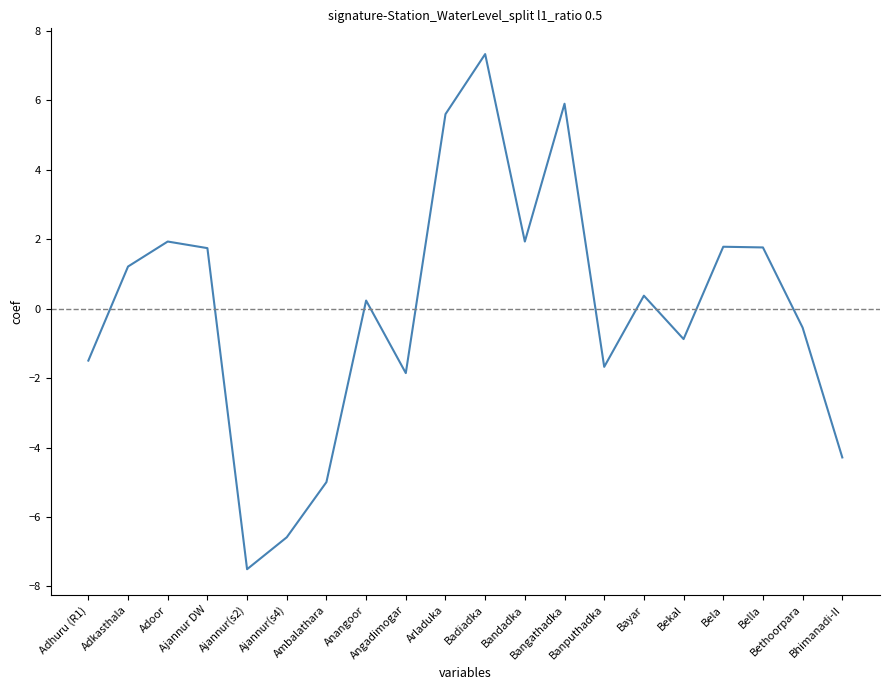

How many distinct data groups are displayed?

1